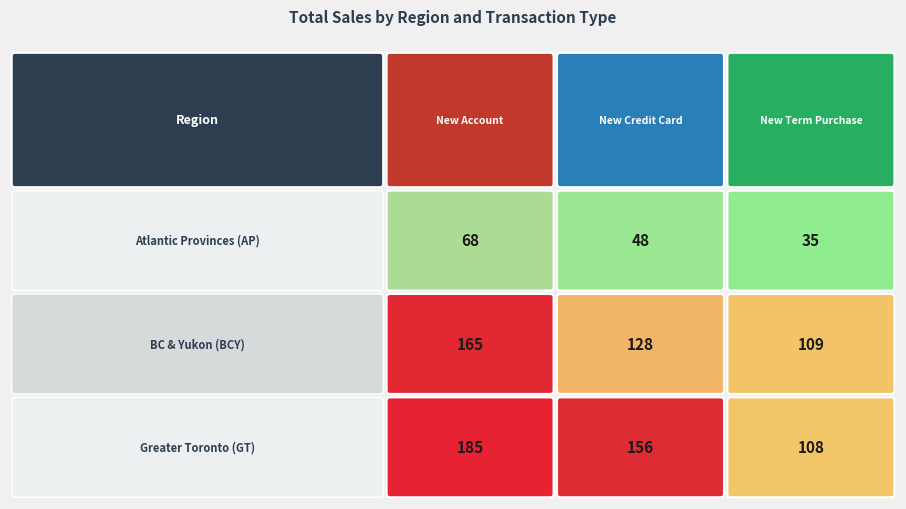

At which label does New Term Purchase first exceed 108?

BC & Yukon (BCY)